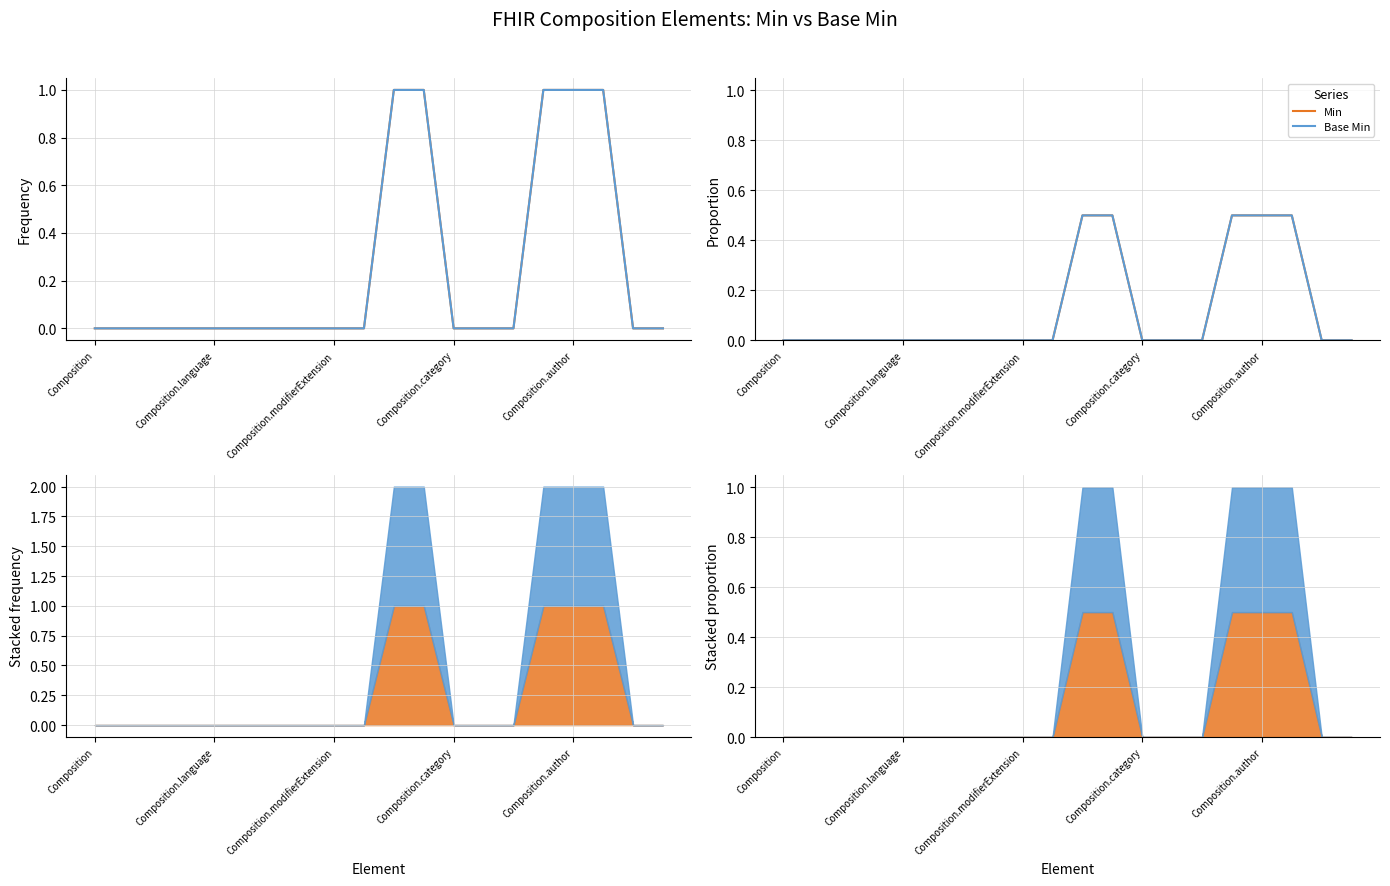

Reading left to right, list all the values displayed in this chart.

Min: 0.0	0.0	0.0	0.0	0.0	0.0	0.0	0.0	0.0	0.0	0.5	0.5	0.0	0.0	0.0	0.5	0.5	0.5	0.0	0.0
Base Min: 0.0	0.0	0.0	0.0	0.0	0.0	0.0	0.0	0.0	0.0	0.5	0.5	0.0	0.0	0.0	0.5	0.5	0.5	0.0	0.0